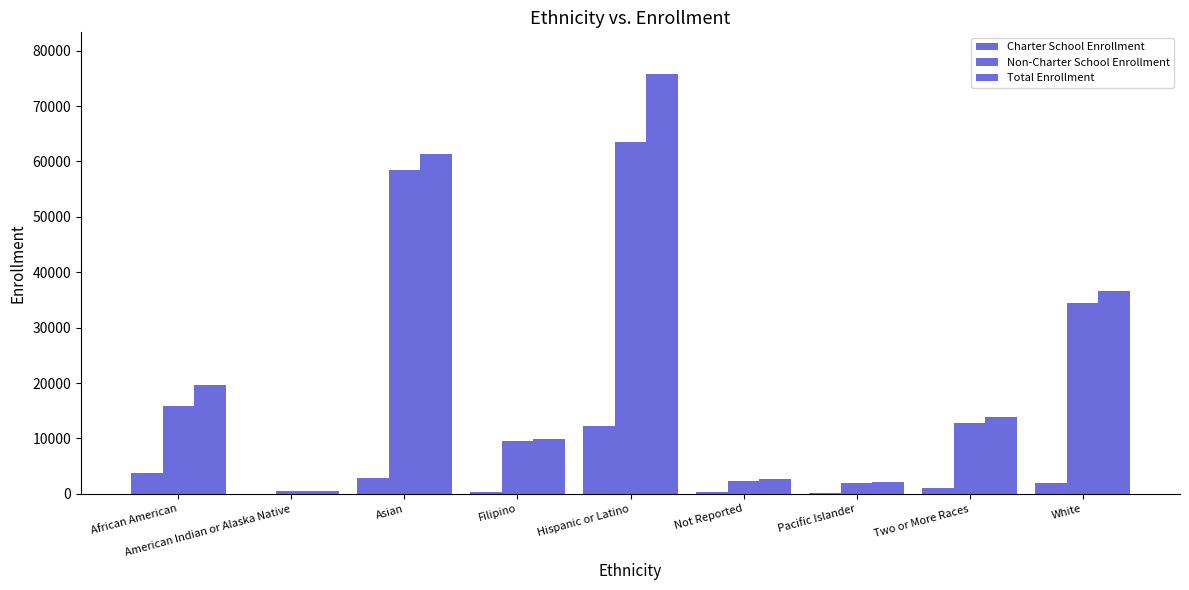

The Total Enrollment series shows 12660 at African American. True or false?

False